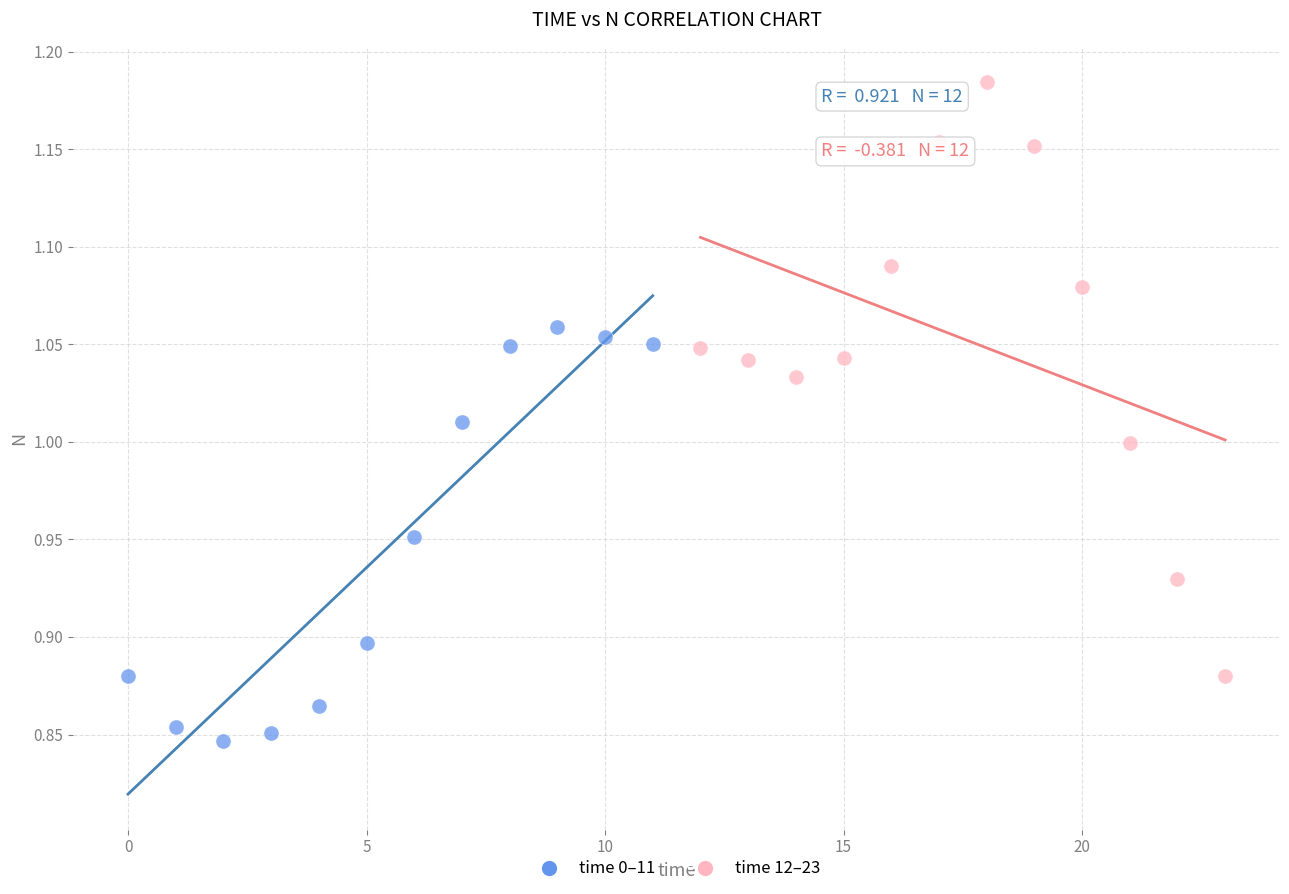

Which series contains the lowest Y value?

time 0–11